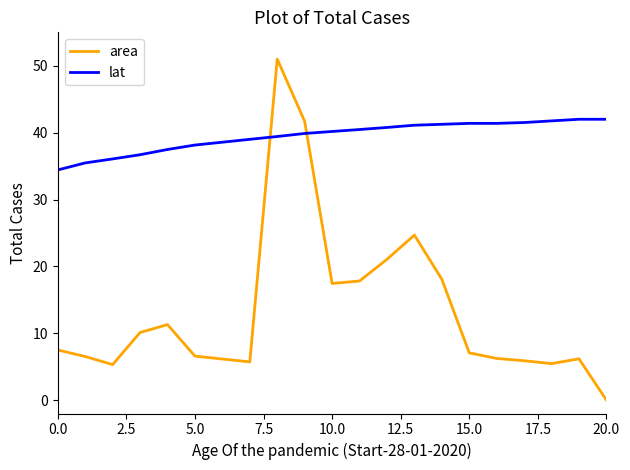

Which series has the largest range (max minus min)?

area